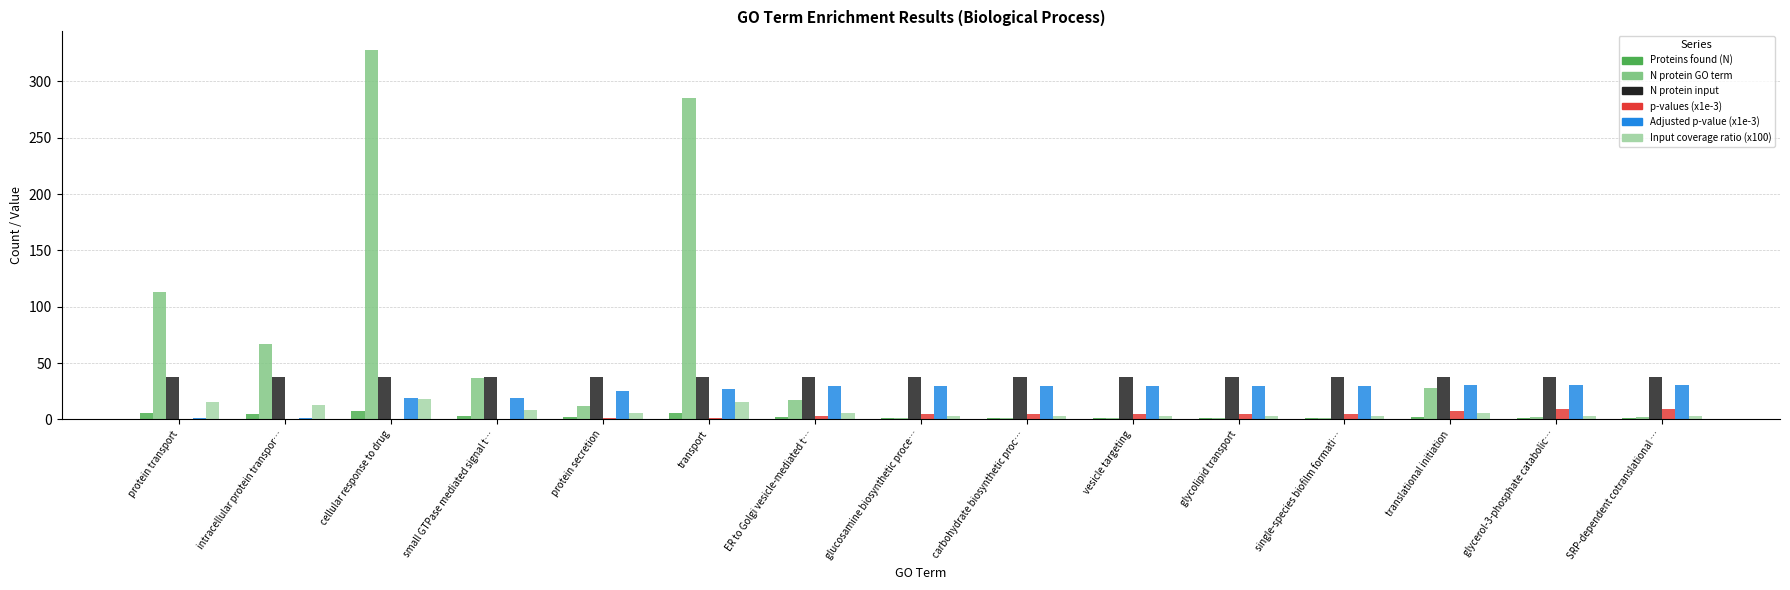

How many groups of bars are there?

15